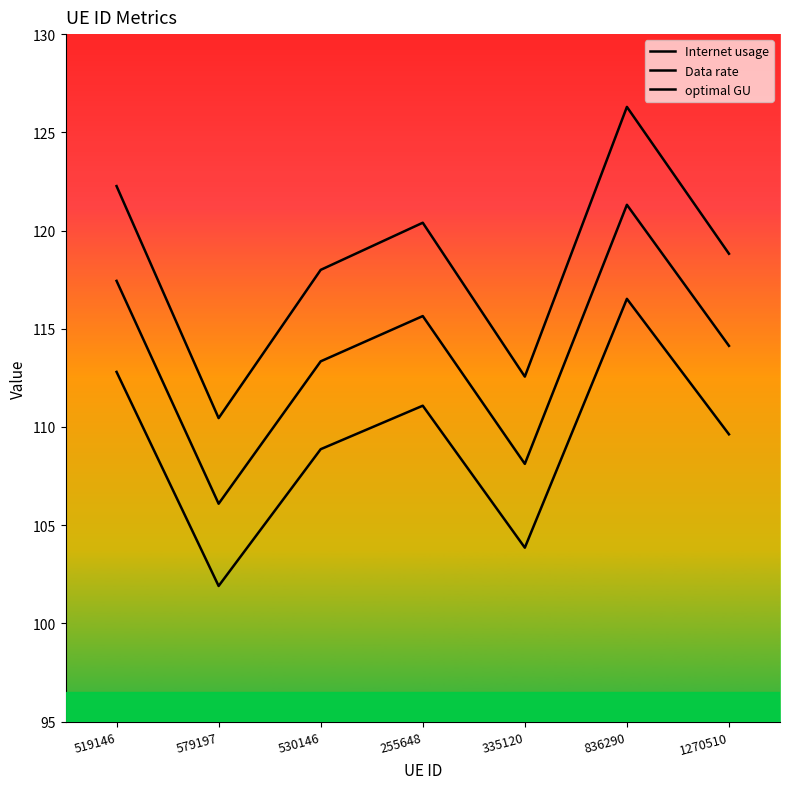

Which series changed the most between 519146 and 1270510?

Internet usage